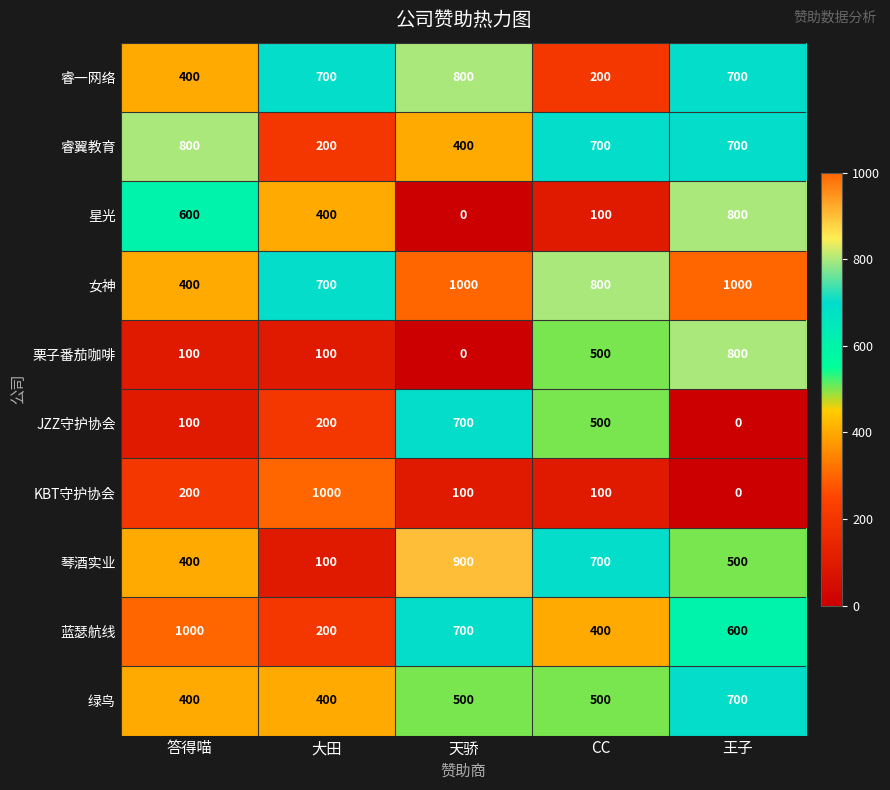

Which category has the lowest value in the 睿翼教育 series?

大田